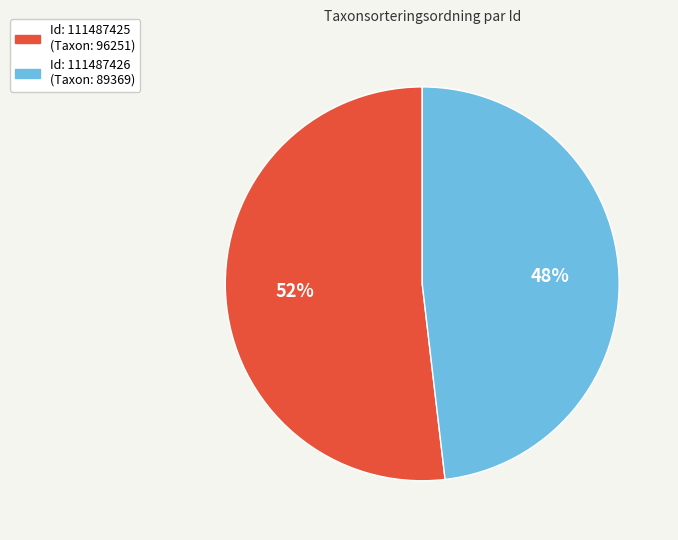

To the nearest percent, what is the average slice percentage?

50%